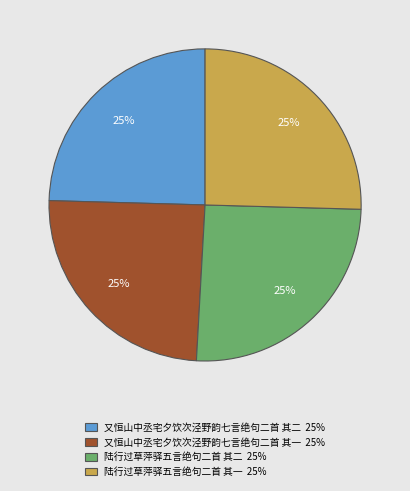

Does any single category account for the majority?

No